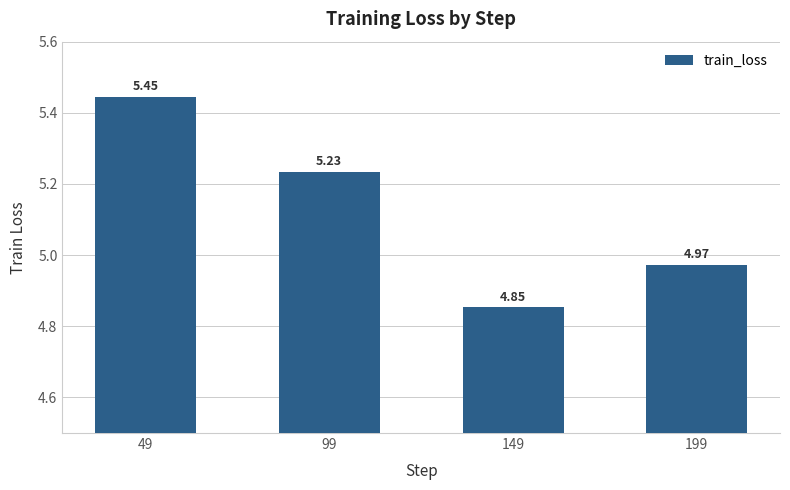

What is the change in value from 49 to 199?

-0.5